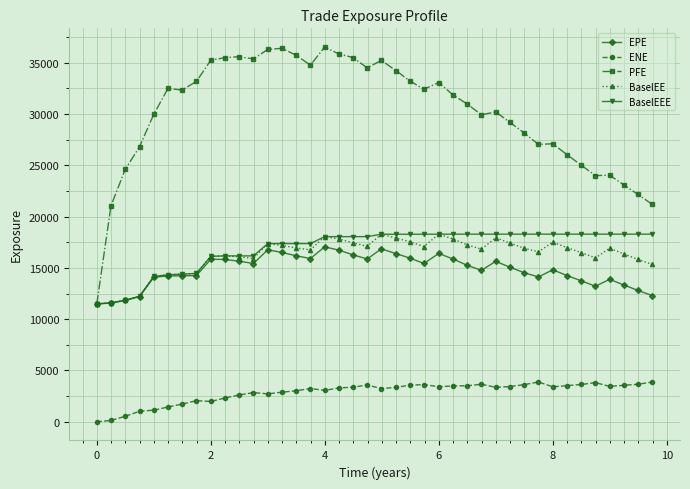

Which series has the widest spread of values?

PFE